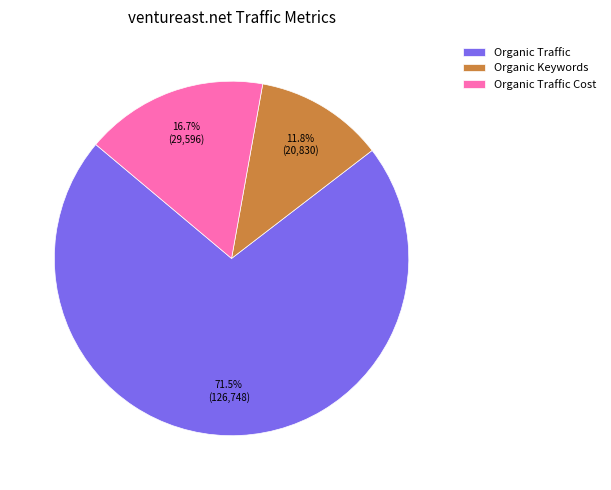

What percentage is NOT represented by Organic Traffic Cost?

83.3%